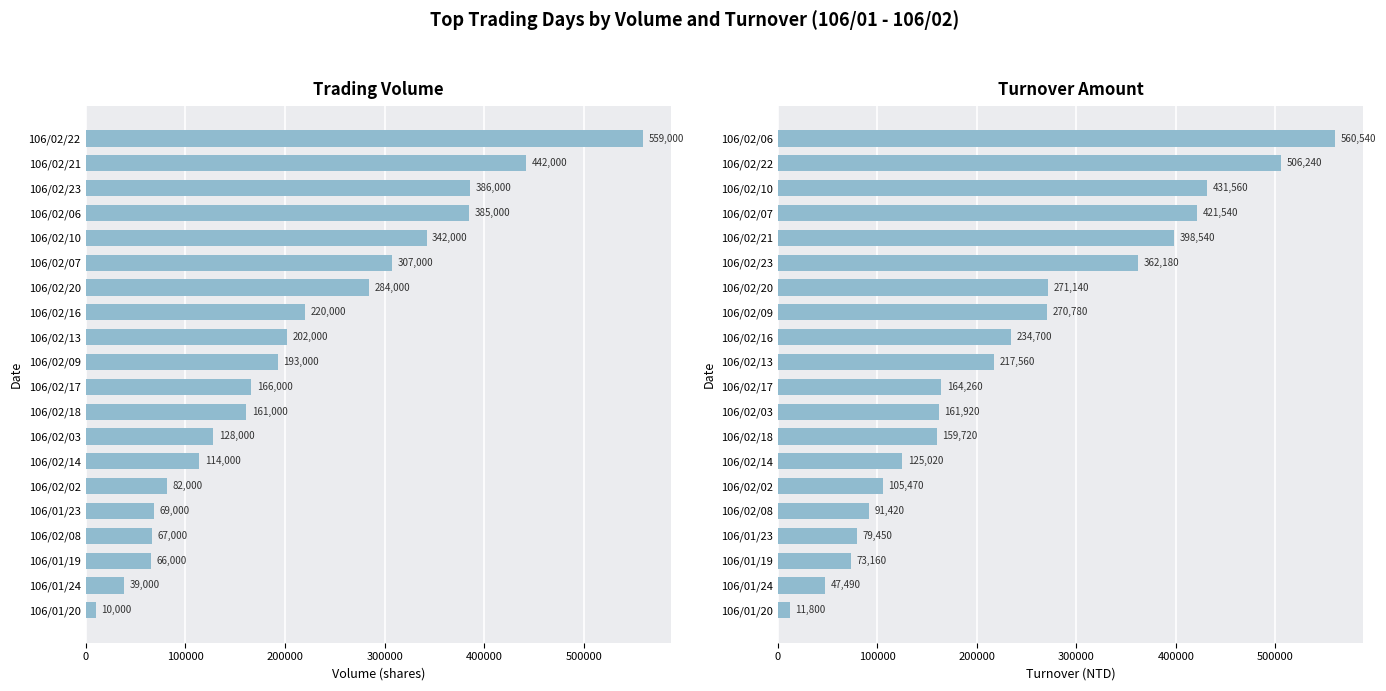

What is the sum of all col_1 (Volume) values?

4222000